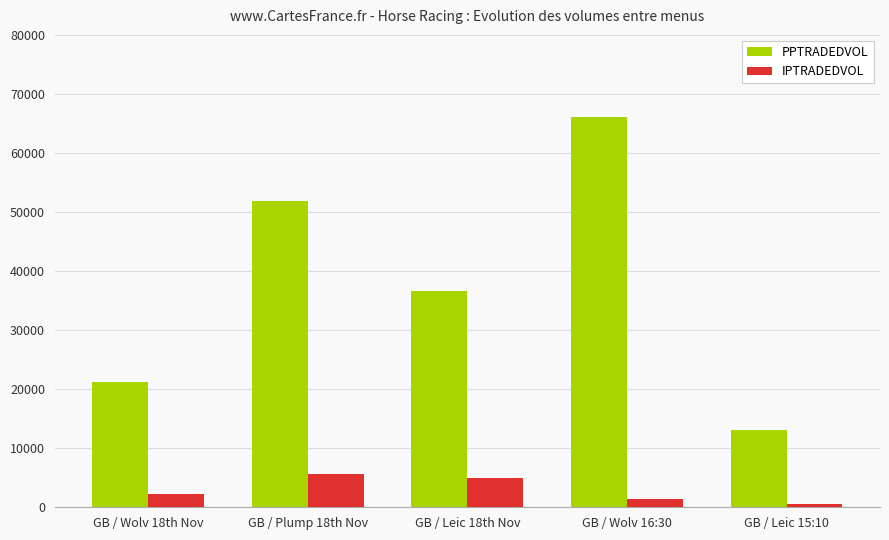

How many groups of bars are there?

5